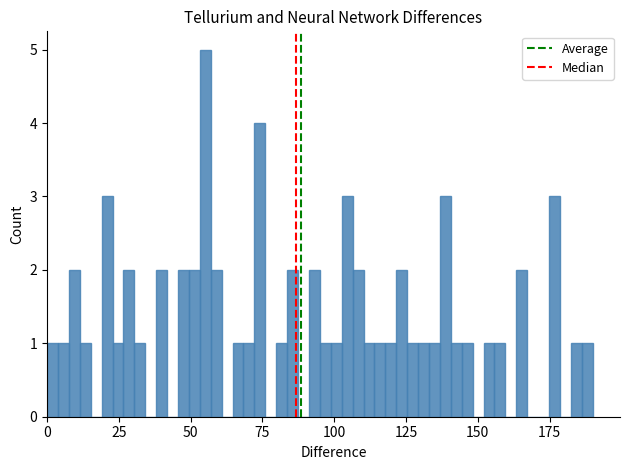

Read against the x-axis, roughly where is the centre of the tallest bar?

55